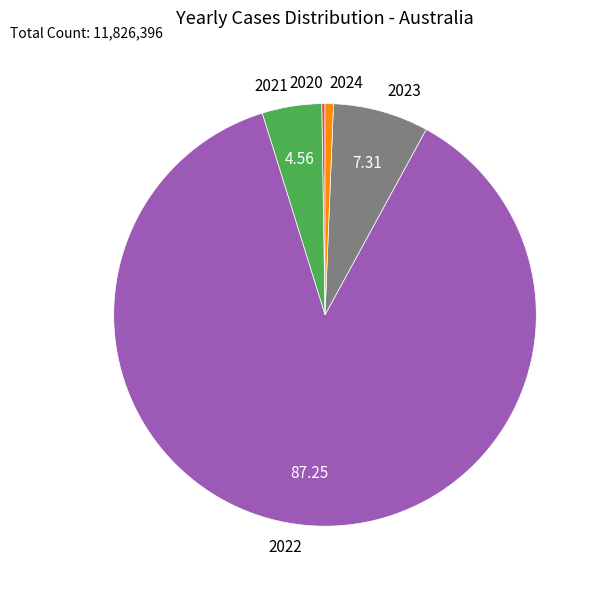

What is the largest slice in the pie chart?

2022